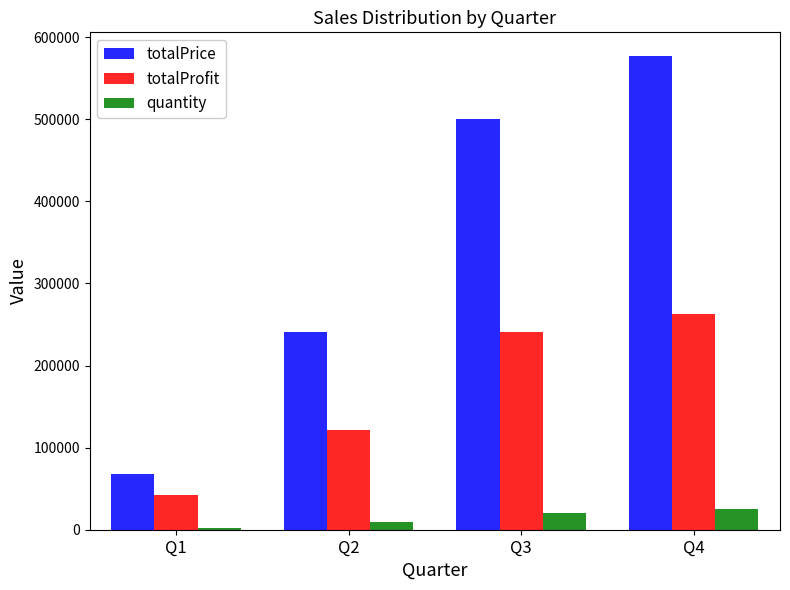

At which category is the sum across all series the highest?

Q4